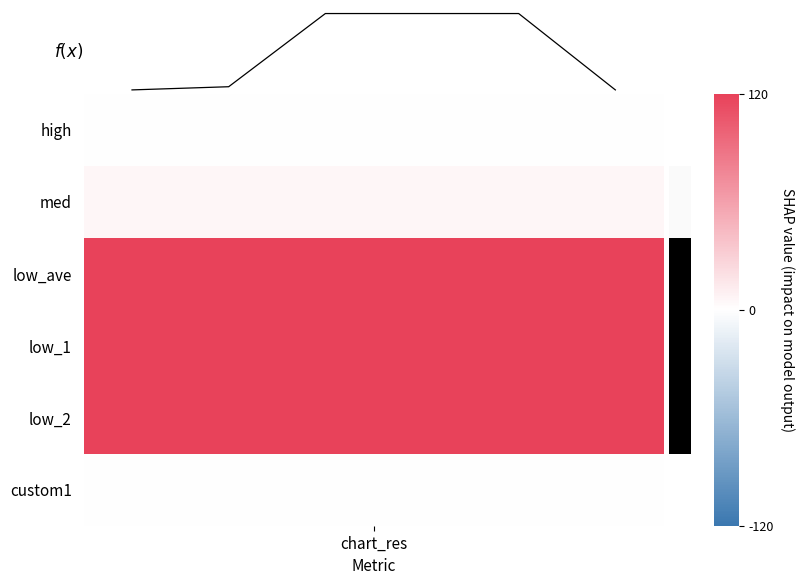

Does the chart display data point markers on the line(s)?

No